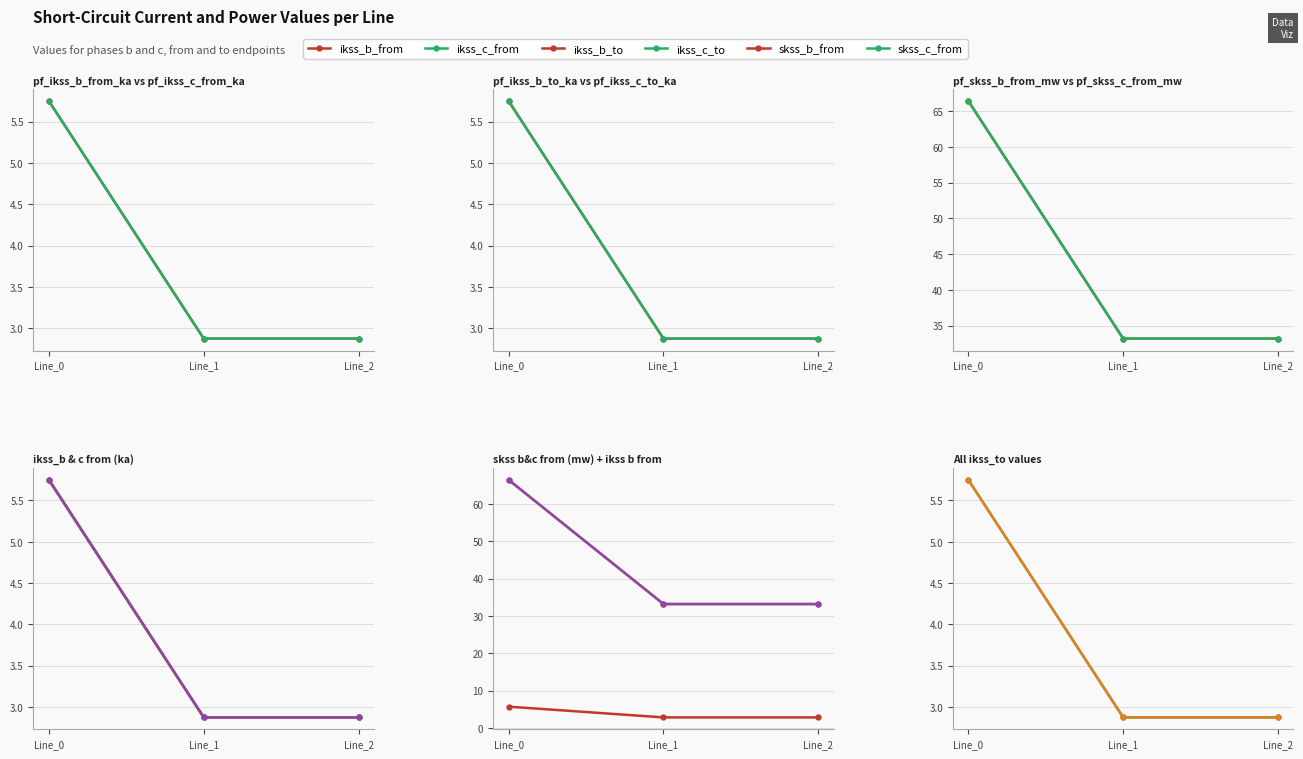

List the series in order of their peak value, lowest first.

ikss_b_from, ikss_b_to, ikss_c_to, ikss_c_from, skss_b_from, skss_c_from